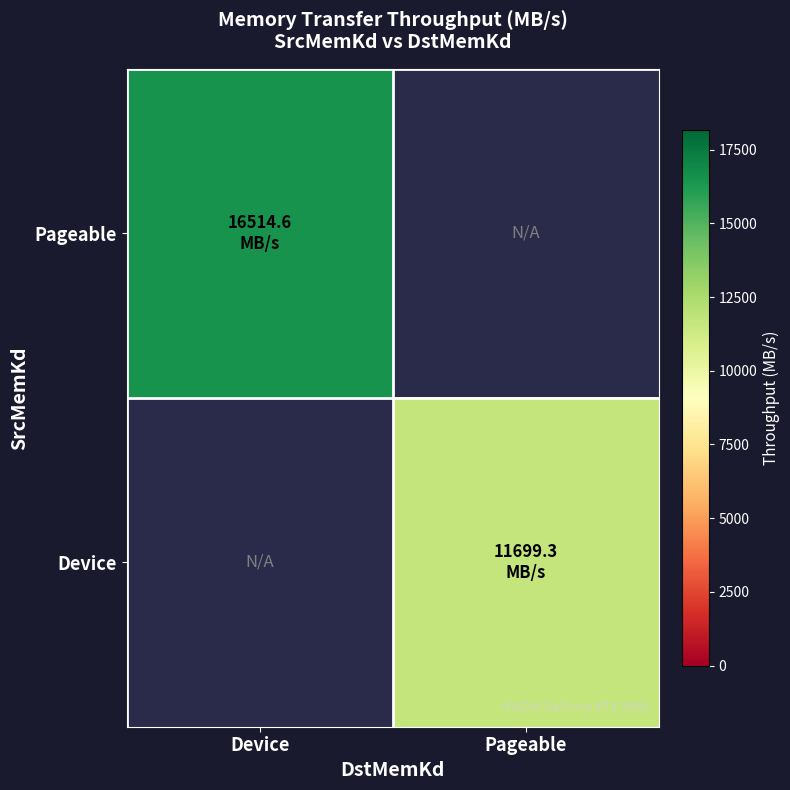

Rank the series by their maximum value, from lowest to highest.

Pageable, Device